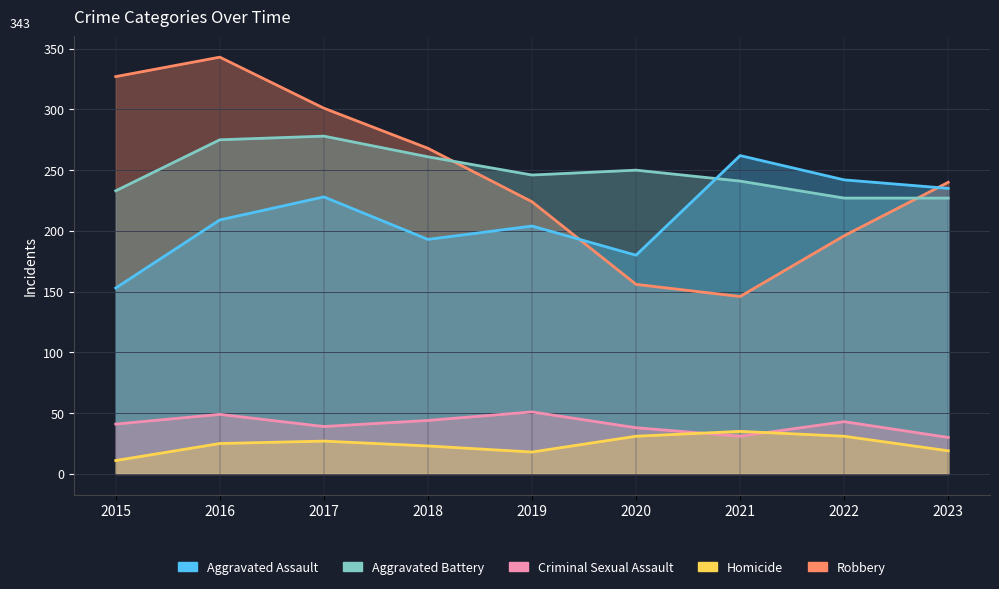

In Criminal Sexual Assault, how many points are higher than both neighbors (excluding endpoints)?

3